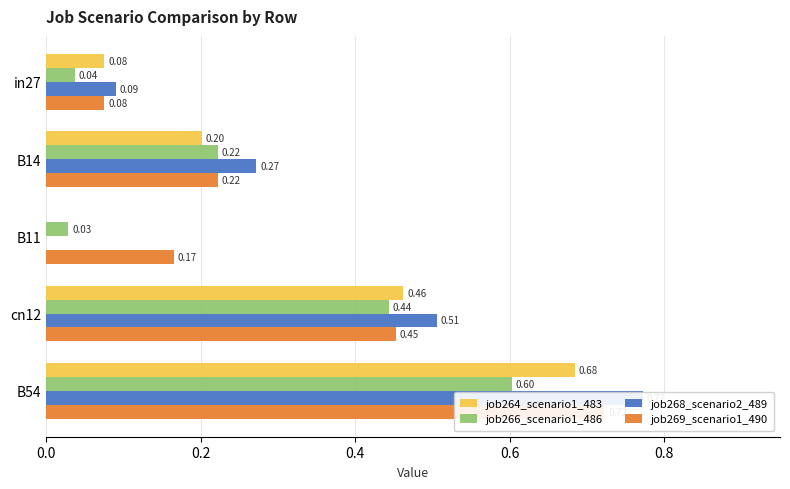

Rank the series by their maximum value, from highest to lowest.

job268_scenario2_489, job269_scenario1_490, job264_scenario1_483, job266_scenario1_486